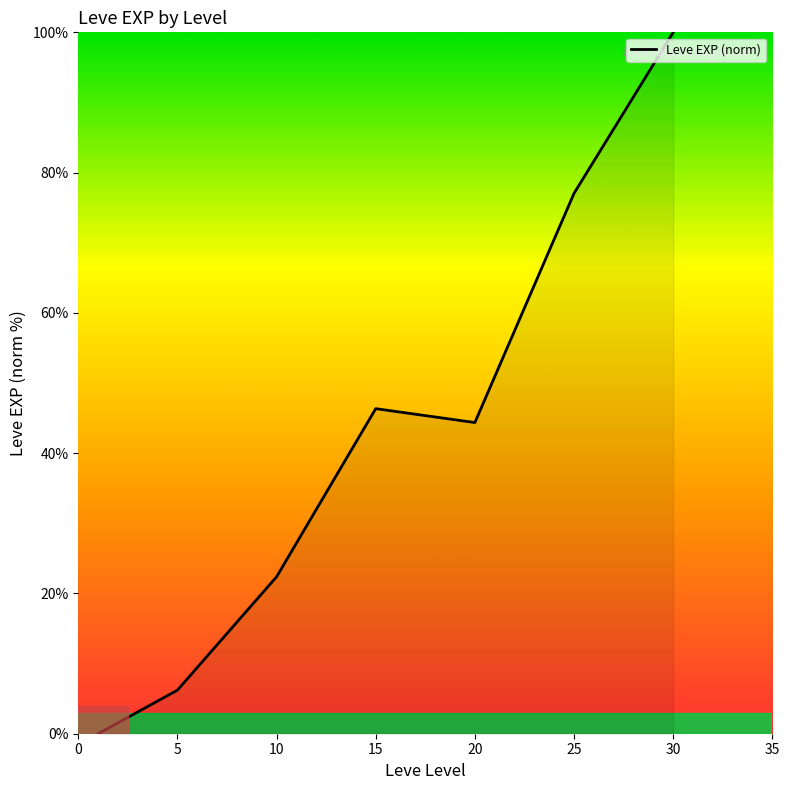

True or false: there are more than 2 points higher than both neighbors.

False